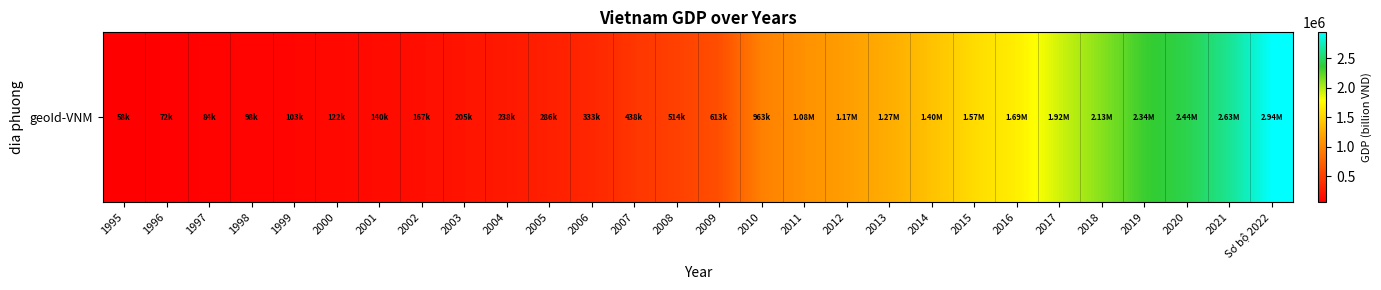

List the labels in order of value, smallest first.

1995, 1996, 1997, 1998, 1999, 2000, 2001, 2002, 2003, 2004, 2005, 2006, 2007, 2008, 2009, 2010, 2011, 2012, 2013, 2014, 2015, 2016, 2017, 2018, 2019, 2020, 2021, Sơ bộ 2022